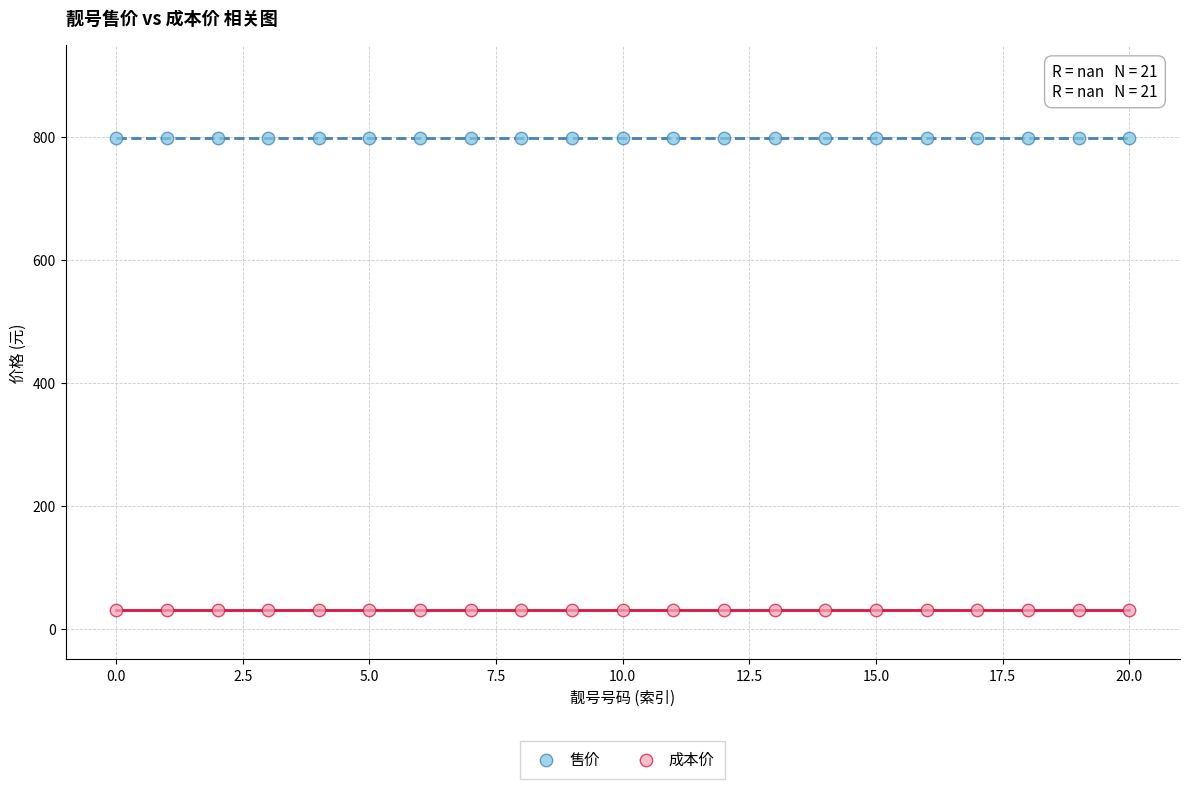

Which series contains the lowest Y value?

成本价